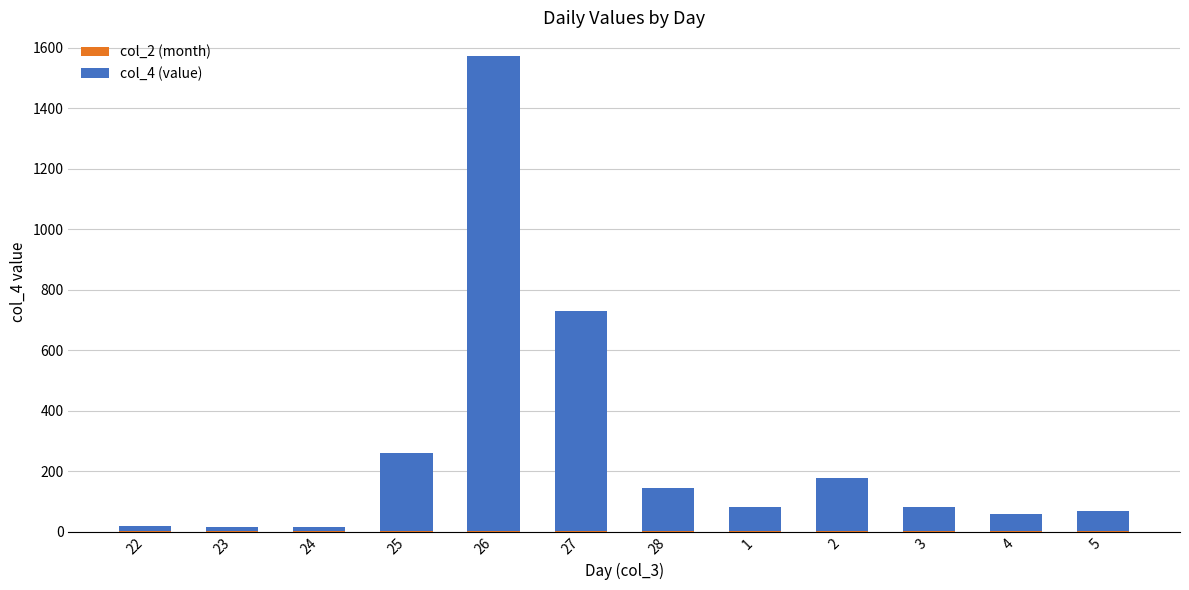

At which category is the sum across all series the highest?

26